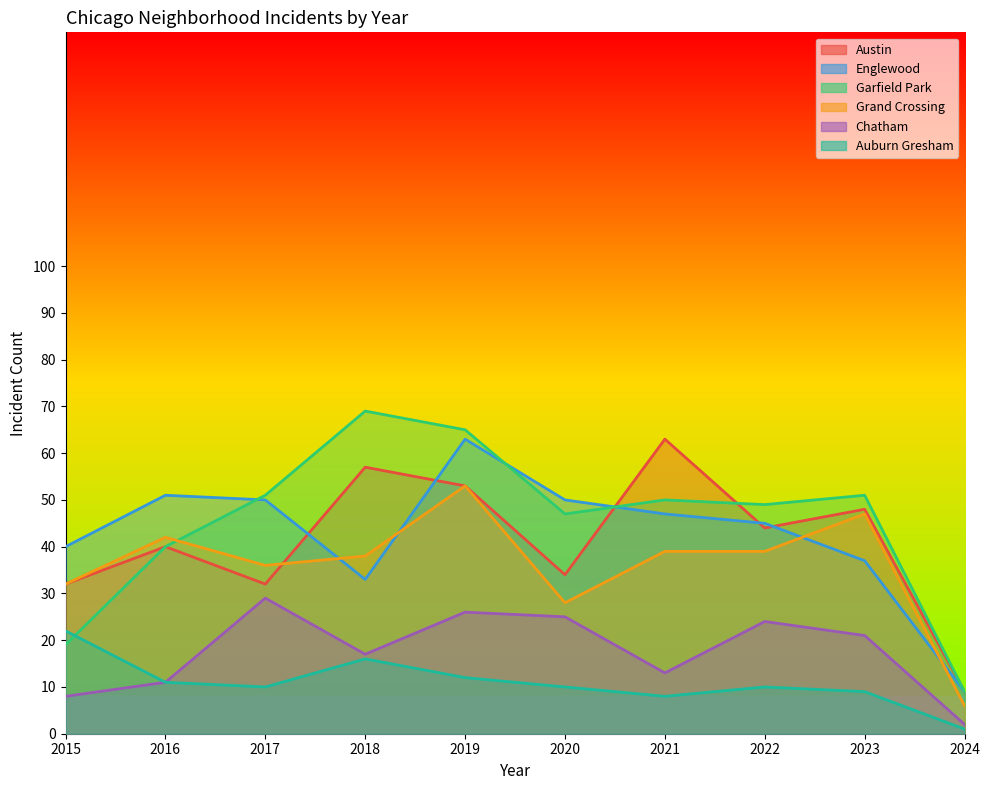

At which category is the sum across all series the highest?

2019